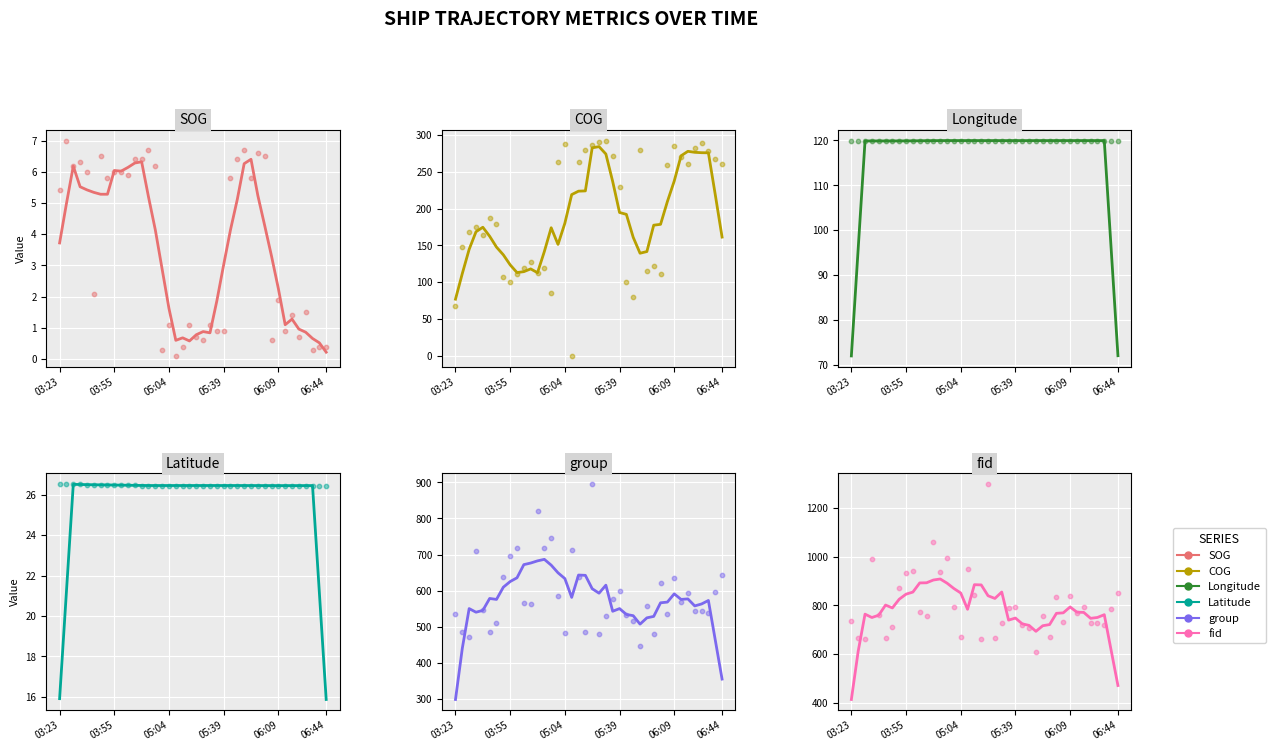

At how many categories does at least one series exceed 934?

7